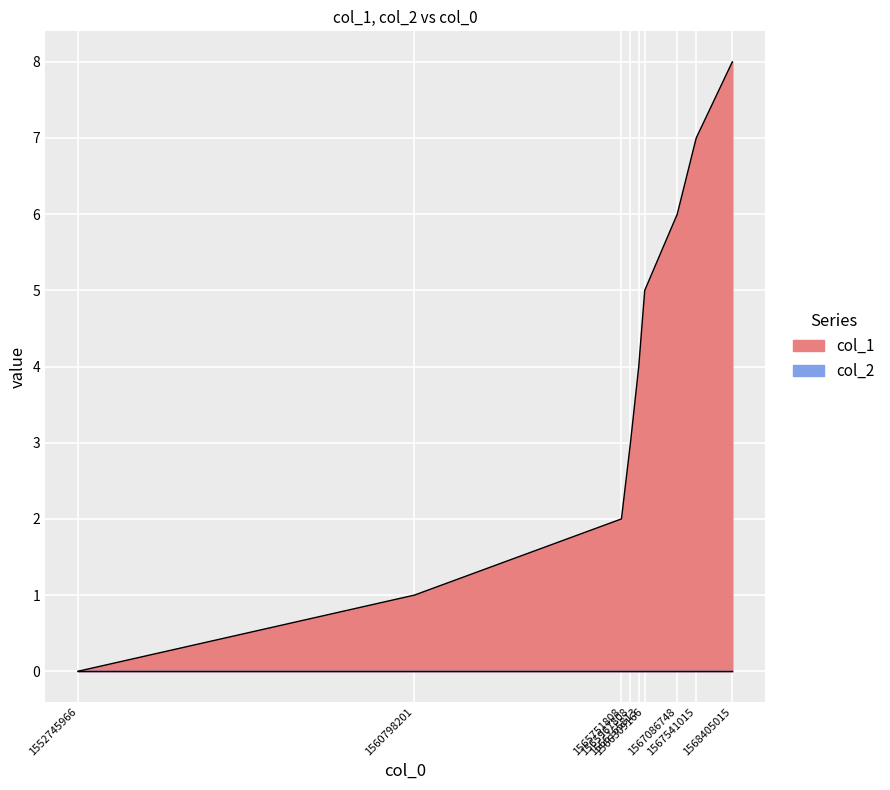

What is the change in value from 1552745966 to 1566165813?

+4